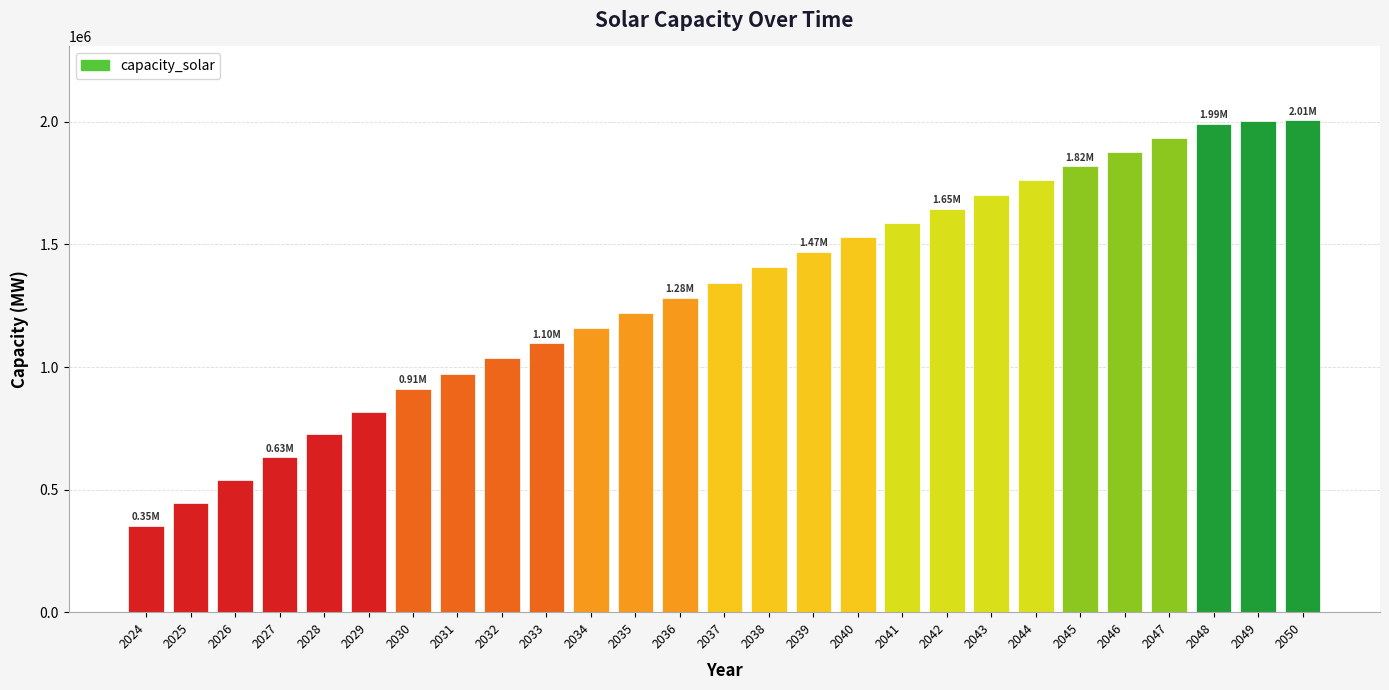

What is the difference between the maximum and minimum values?

1653476.9